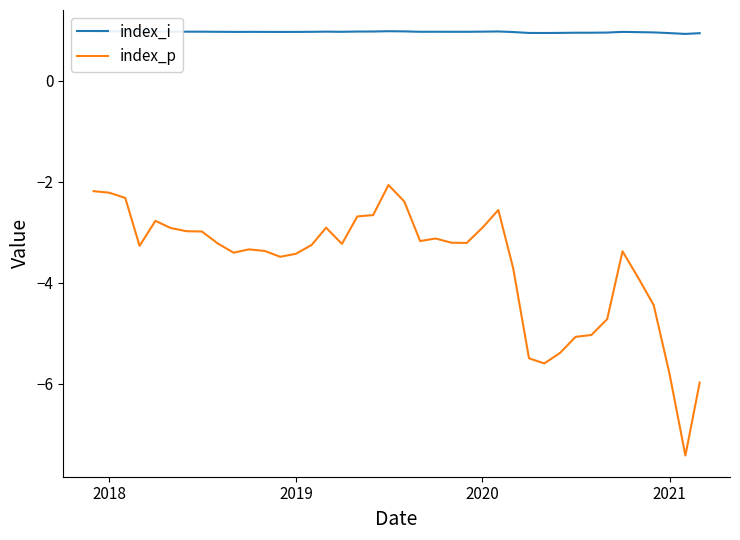

What is the difference between the maximum and minimum values in the index_p series?

5.4